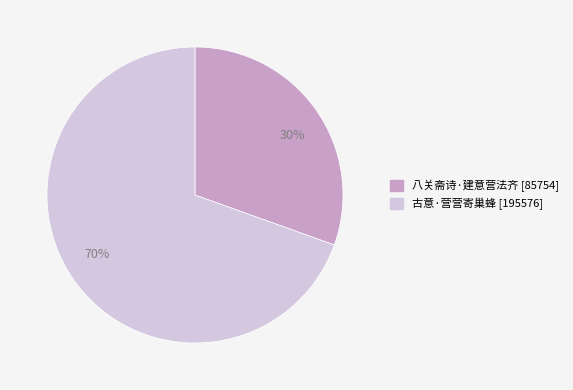

Do 古意·营营寄巢蜂 and 八关斋诗·建意营法齐 together represent more than half of the pie?

Yes